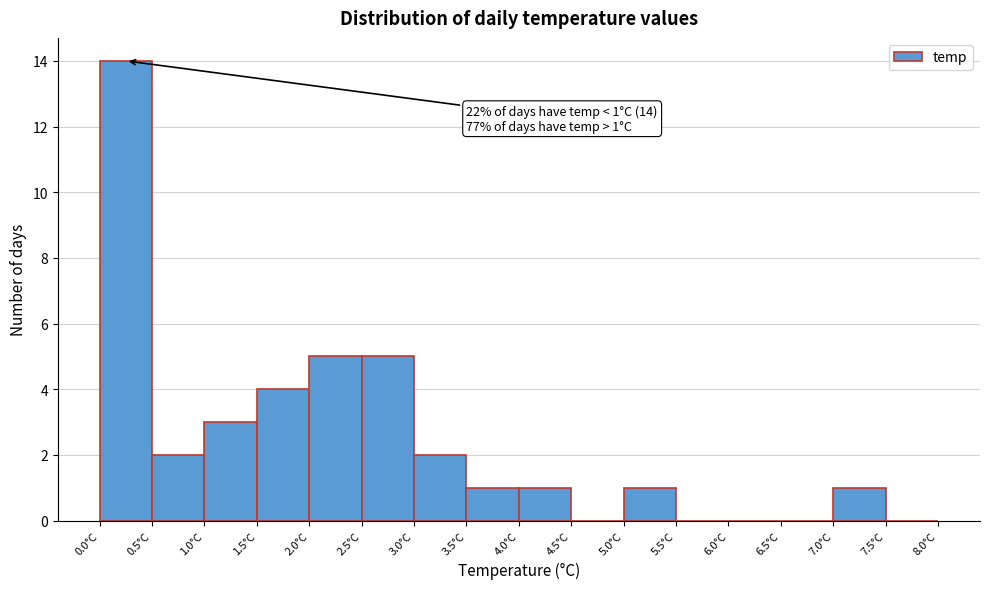

Over which range of the x-axis is the bar tallest?

0.0 to 0.5